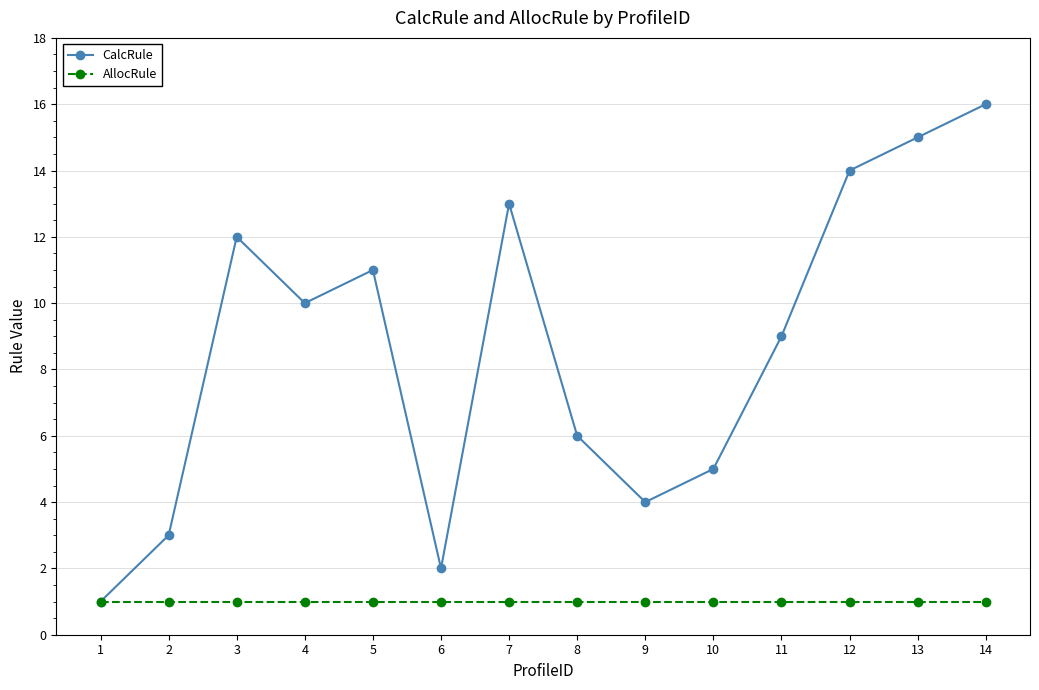

How many interior local peaks does the CalcRule series have?

3